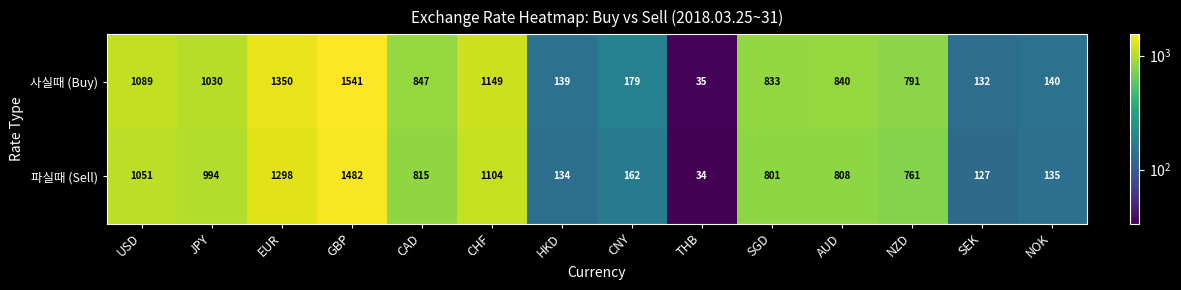

What is the difference between the maximum and second lowest values in the 사실때 (Buy) series?

1409